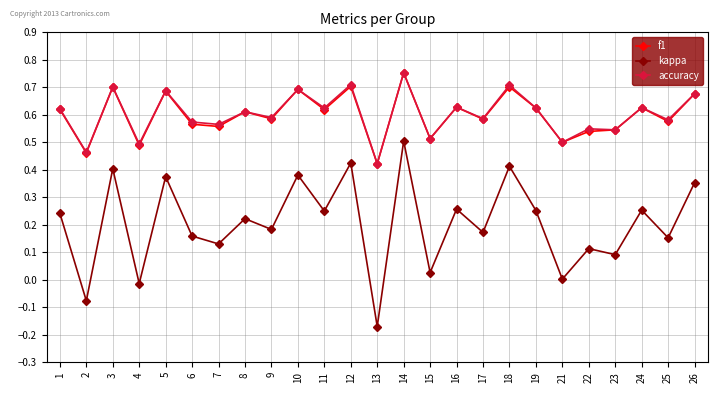

What is the total value across all series at 7?

1.3